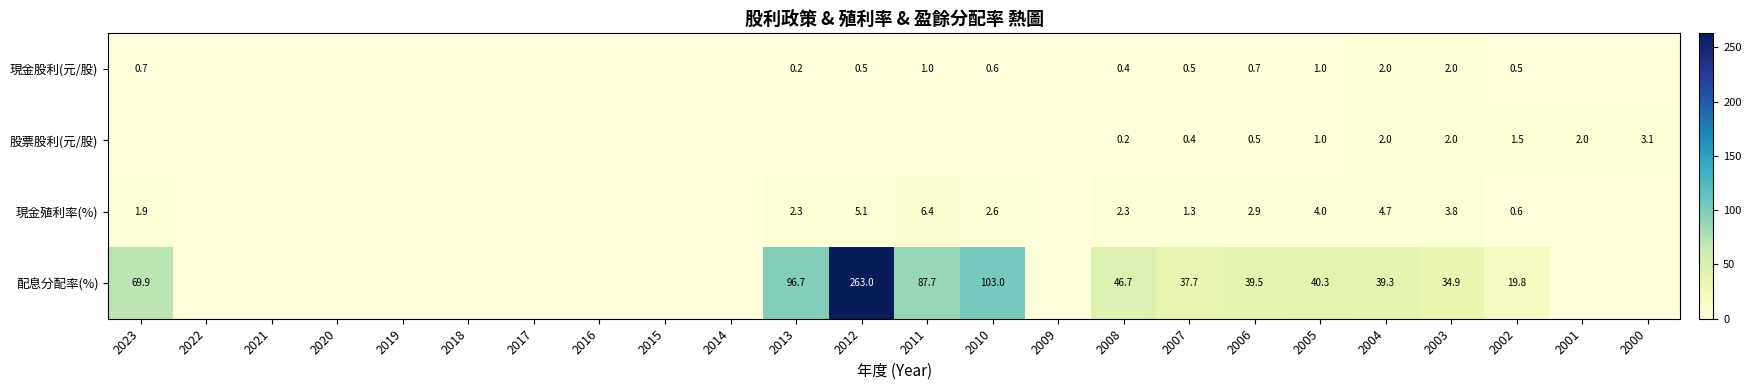

Is it true that 配息分配率(%) equals 58.6 at 2007?

False